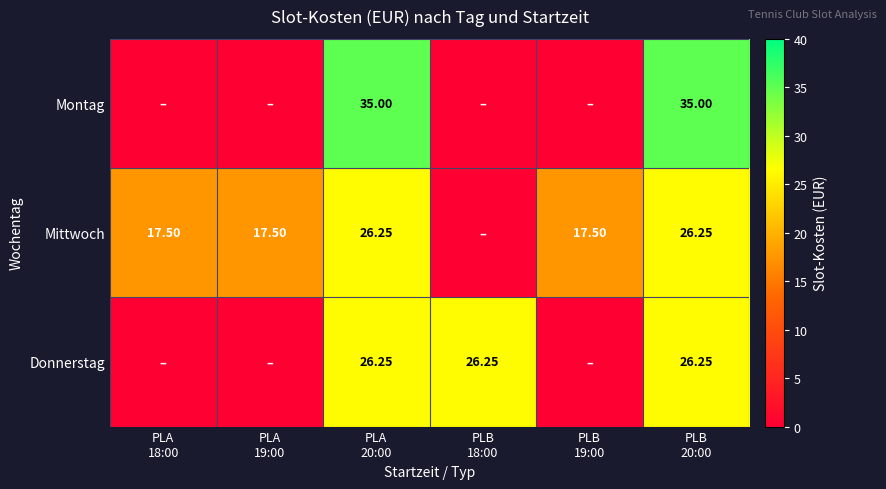

What value does the Donnerstag series have at PLB 18:00?

26.2